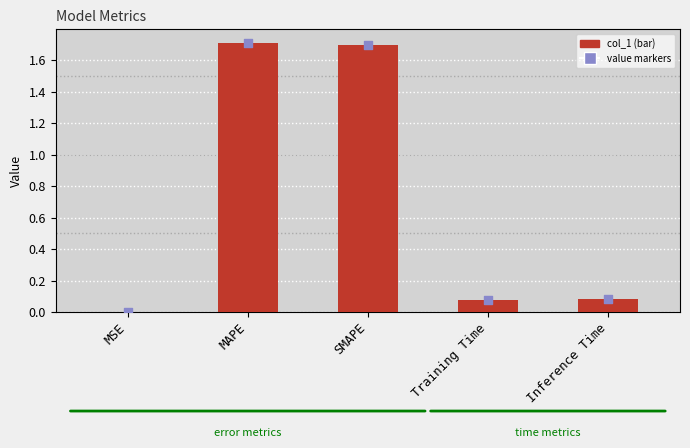

What are all the series names shown in the legend?

col_1, value markers